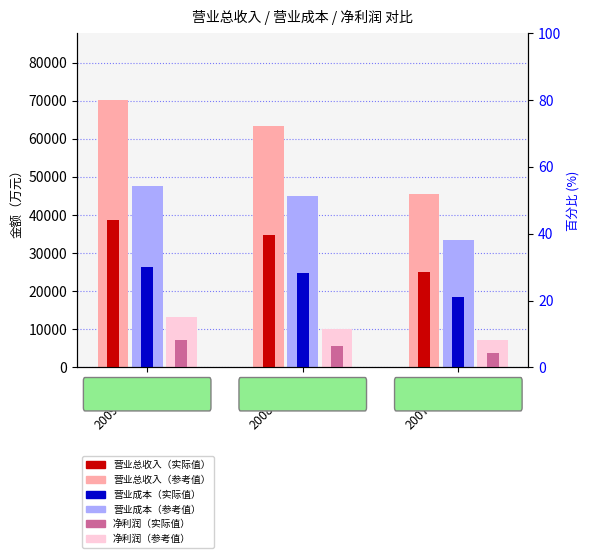

How many data points in 营业成本 are above 24706?

2